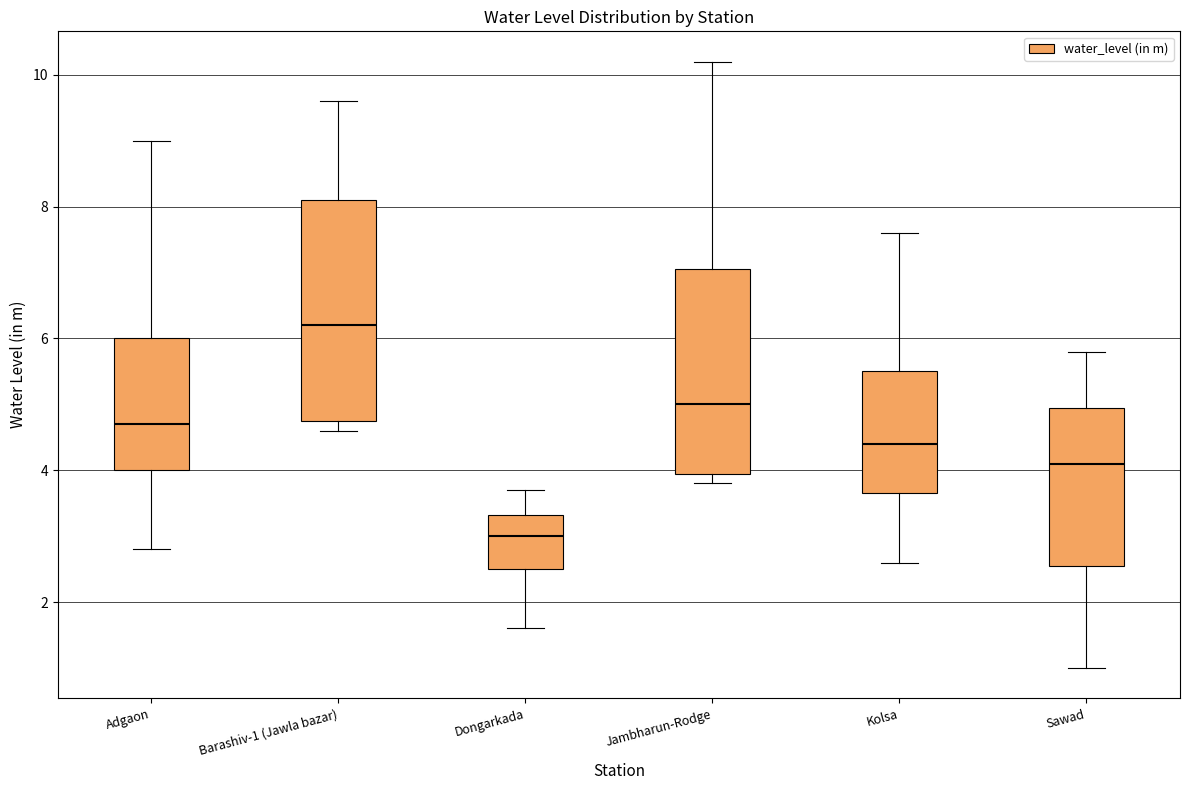

Reading left to right, transcribe this box plot: for each box, give where its median line is, the range the box spans, and where its two whiskers end, as read against the y-axis. The values are not printed on the chart, so give them approximately, as read against the axis.

Adgaon: median 4.8, box 4.0 to 6.0, whiskers 2.8 to 9.0
Barashiv-1 (Jawla bazar): median 6.2, box 4.8 to 8.2, whiskers 4.6 to 9.6
Dongarkada: median 3.0, box 2.6 to 3.4, whiskers 1.6 to 3.8
Jambharun-Rodge: median 5.0, box 4.0 to 7.0, whiskers 3.8 to 10.2
Kolsa: median 4.4, box 3.6 to 5.6, whiskers 2.6 to 7.6
Sawad: median 4.2, box 2.6 to 5.0, whiskers 1.0 to 5.8